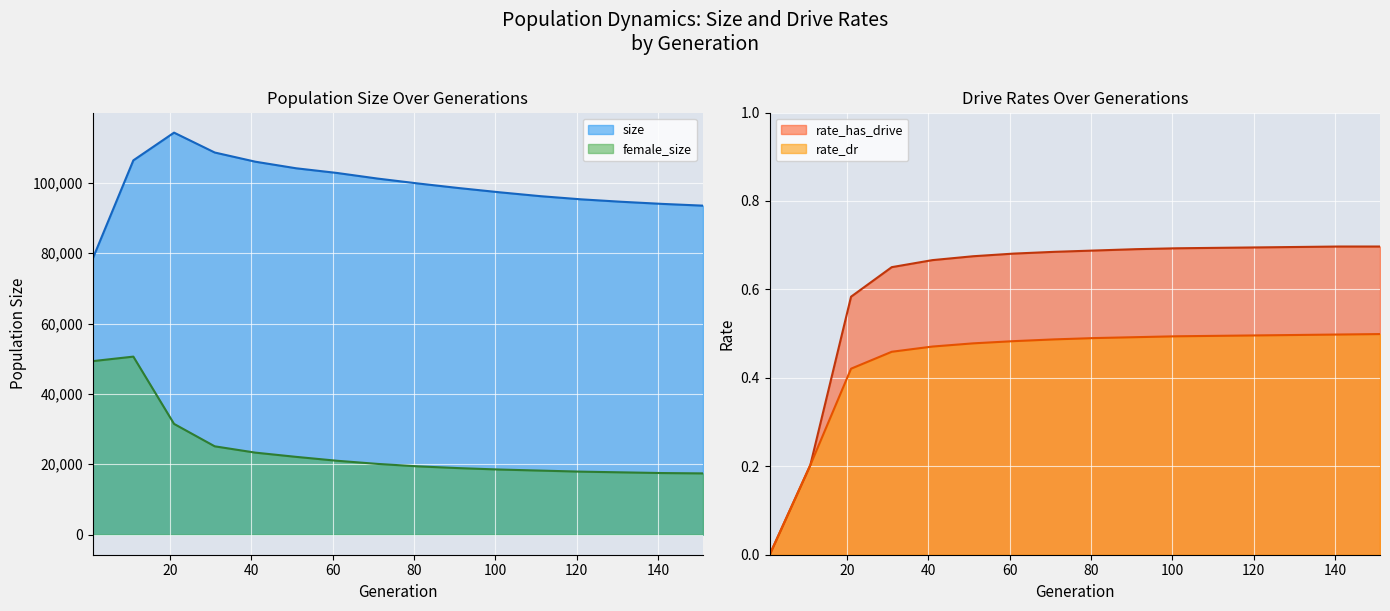

Which series has the largest total across all categories?

size